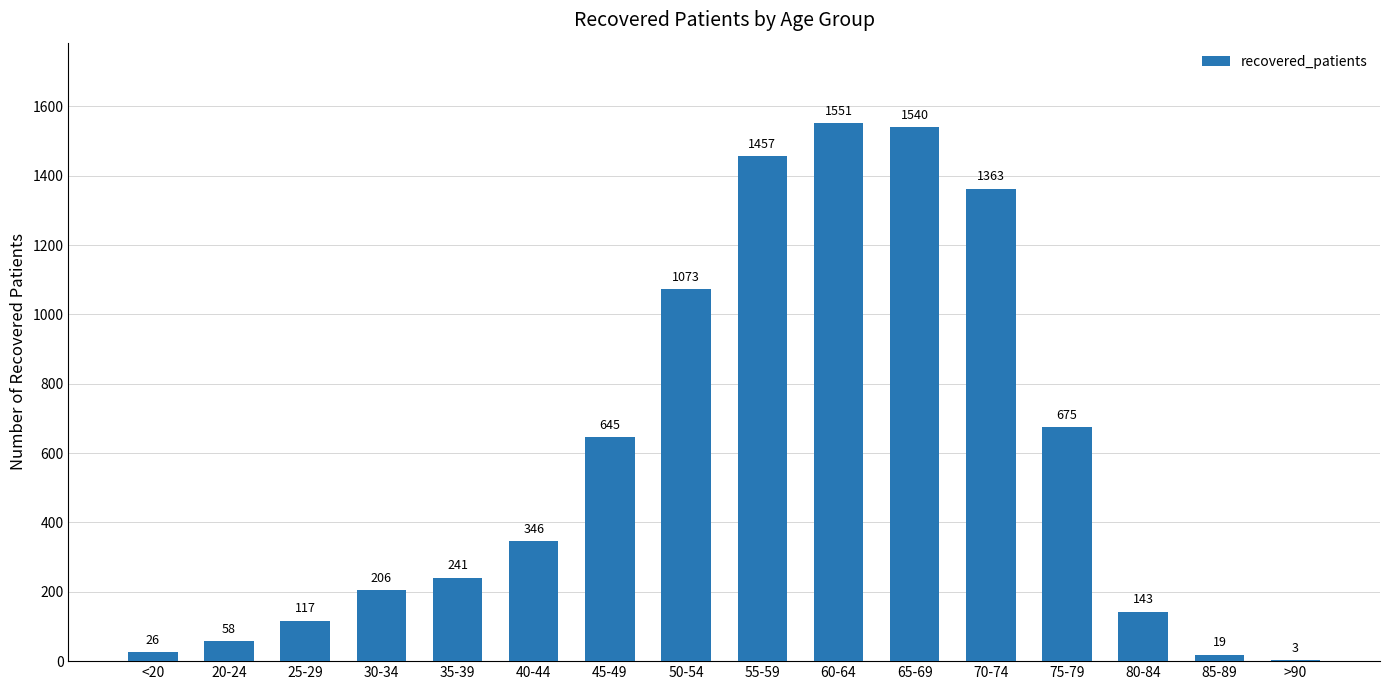

Where is the data nearest to the value 777?

75-79